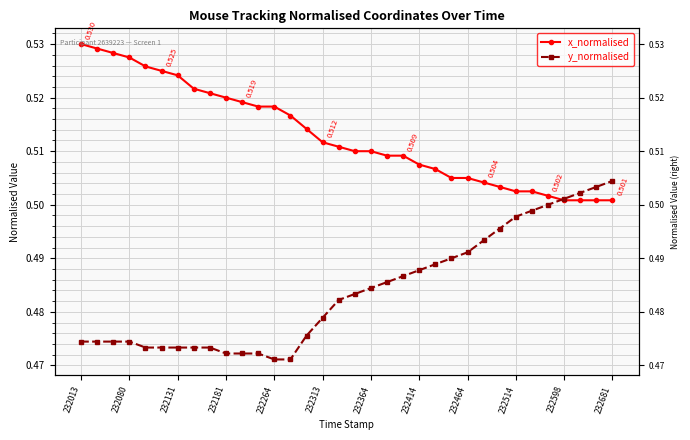

What is the value of the y_normalised point at the 6th from the left?

0.5